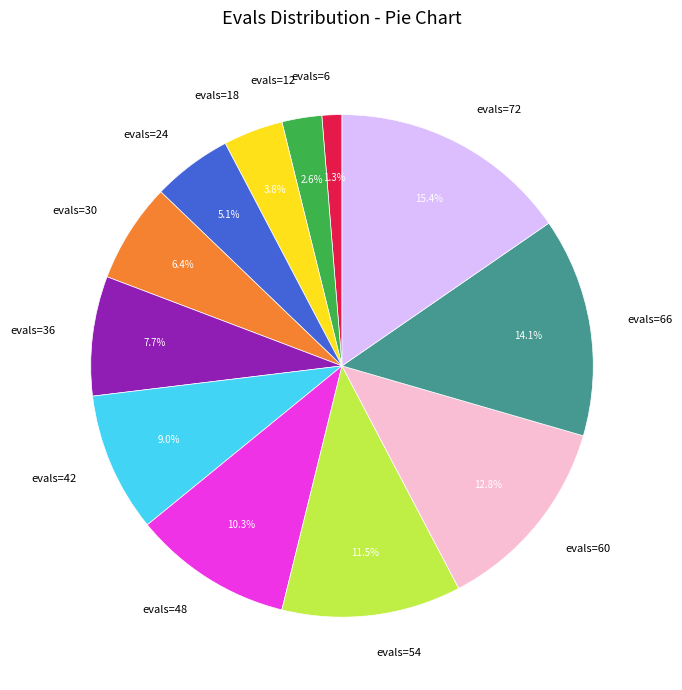

The evals=54 slice represents 26% of the pie. True or false?

False